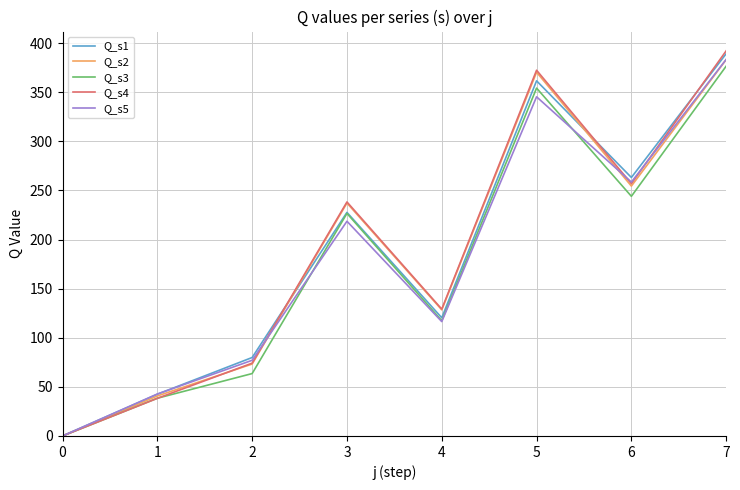

The value of Q_s5 at 7 is 383.4. True or false?

True